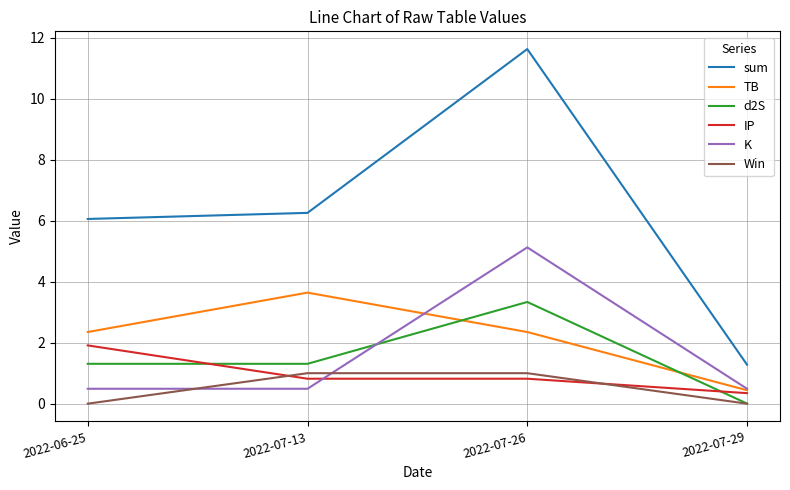

True or false: IP and sum cross at least once.

False